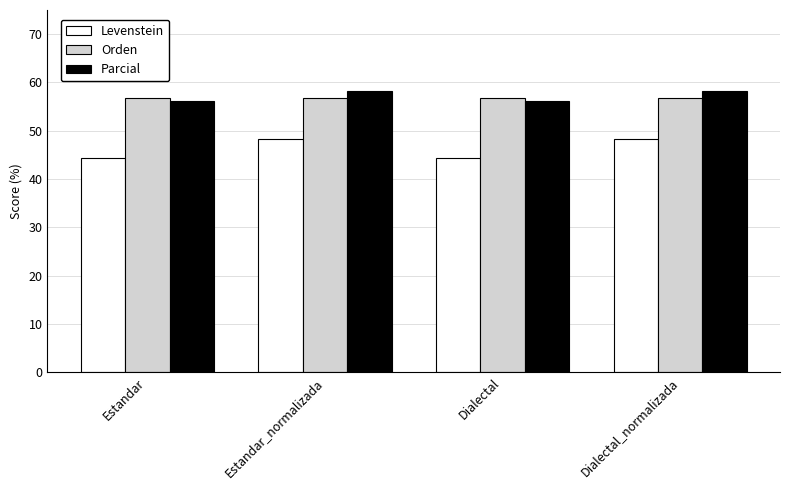

What is the approximate value of Parcial at Dialectal?

56.2